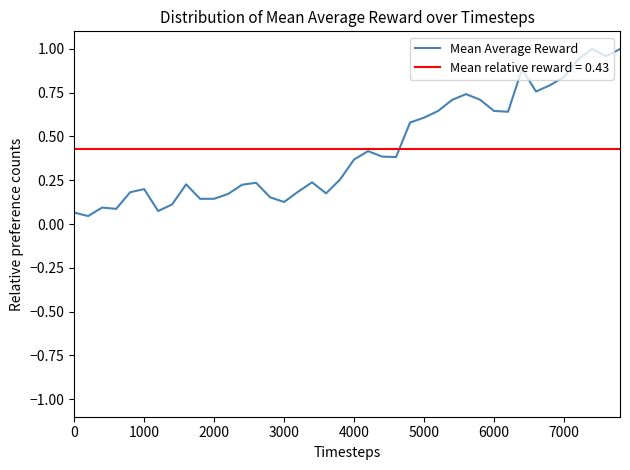

What is the difference between the maximum and second lowest values?

0.9